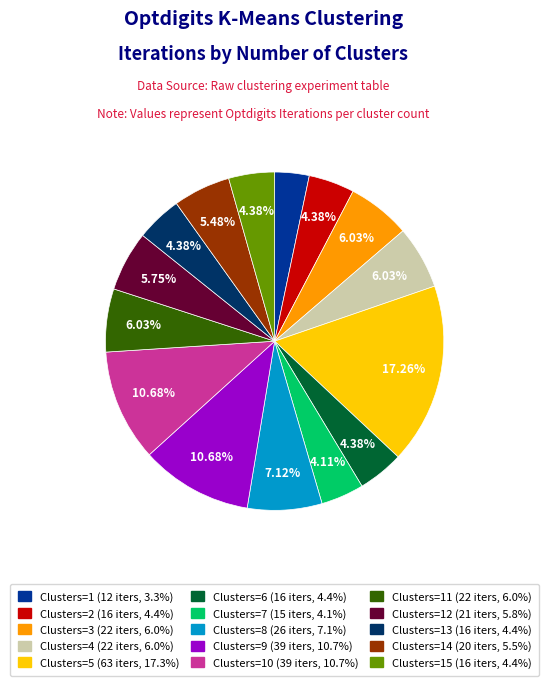

Is there any slice that represents more than half of the pie?

No